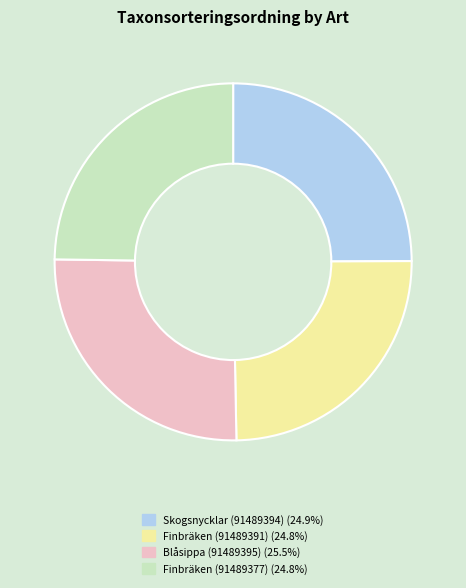

What is the ratio of the value at Finbräken (91489391) to the value at Skogsnycklar (91489394)?

1.0